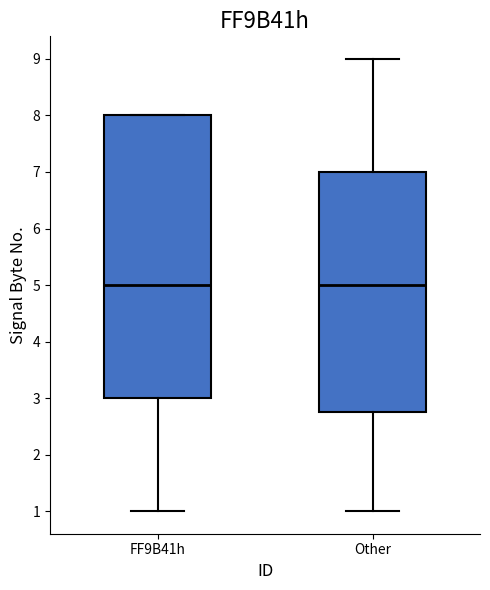

Reading left to right, transcribe this box plot: for each box, give where its median line is, the range the box spans, and where its two whiskers end, as read against the y-axis. The values are not printed on the chart, so give them approximately, as read against the axis.

FF9B41h: median 5.0, box 3.0 to 8.0, whiskers 1.0 to 8.0
Other: median 5.0, box 2.8 to 7.0, whiskers 1.0 to 9.0